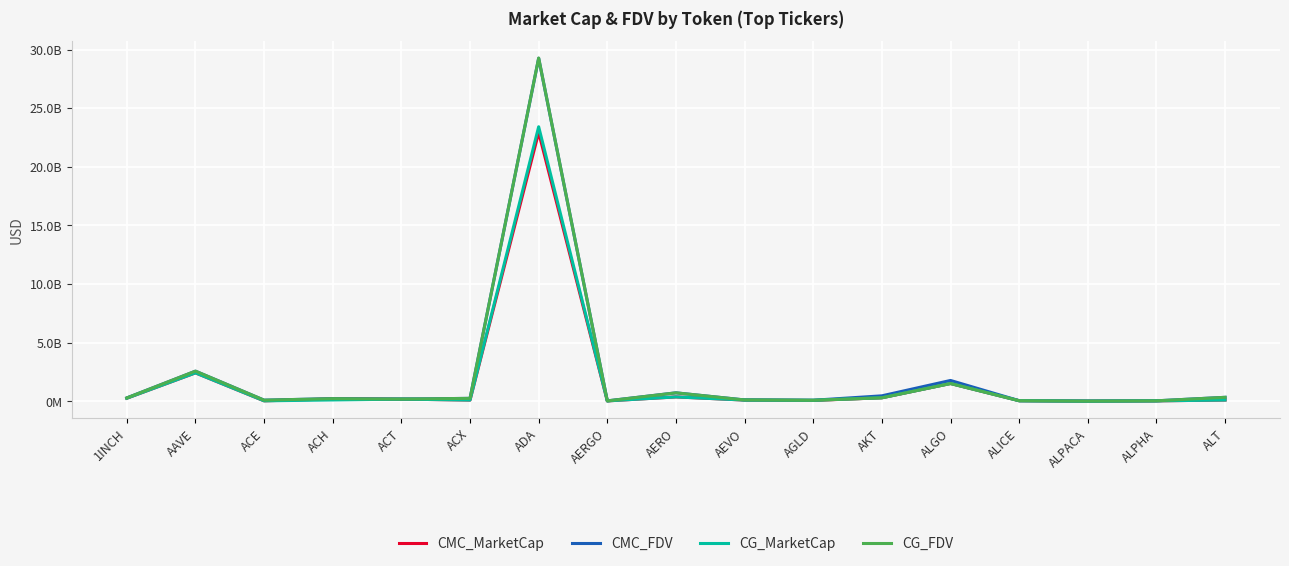

What is the sum of all CG_FDV values?

36011931363